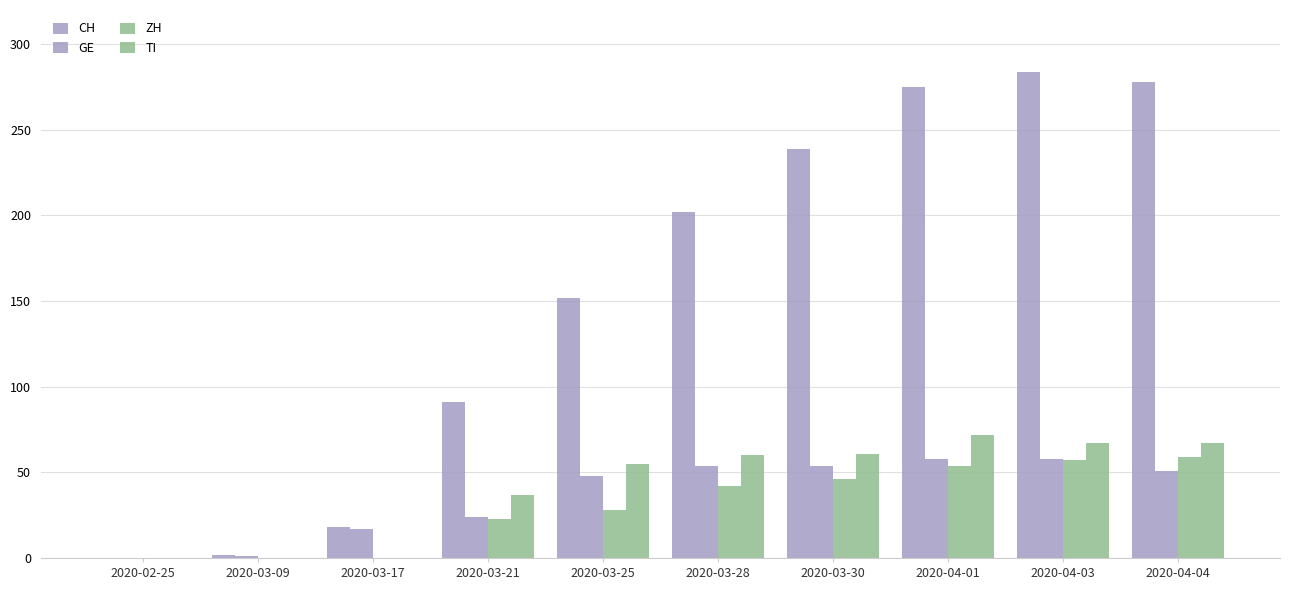

How many groups of bars are there?

10